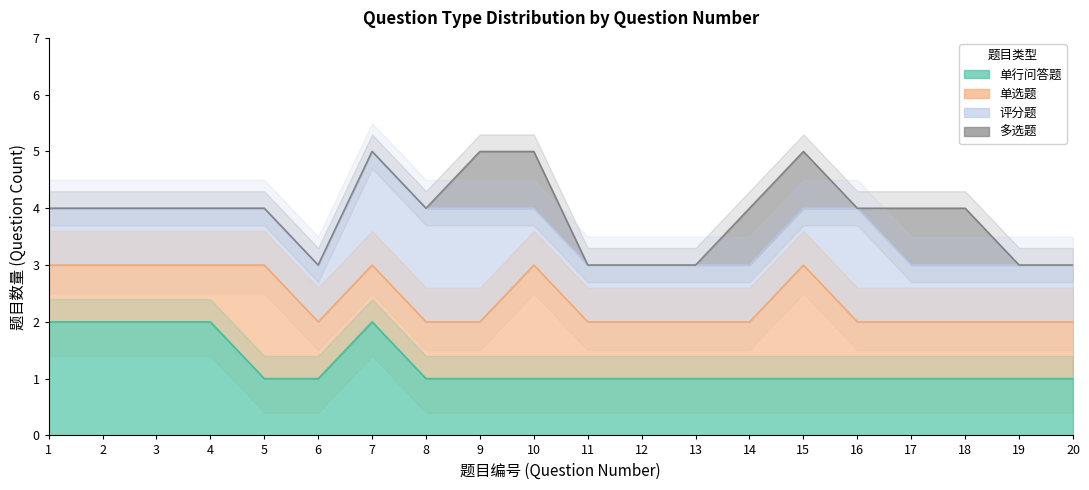

What are all the series names shown in the legend?

单行问答题, 单选题, 评分题, 多选题